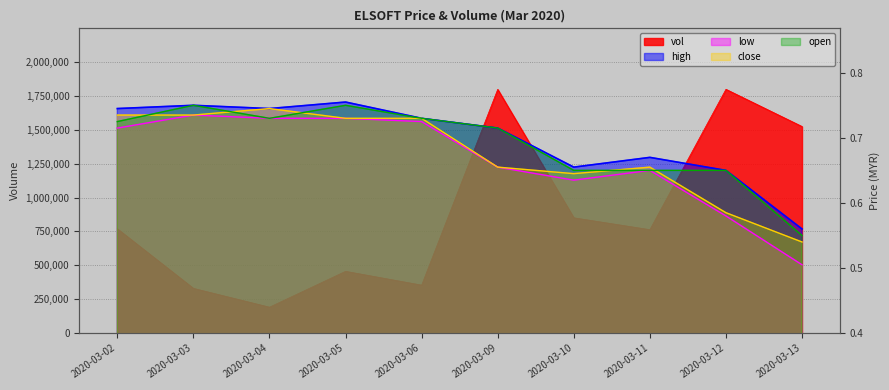

True or false: high and open intersect in this chart.

False